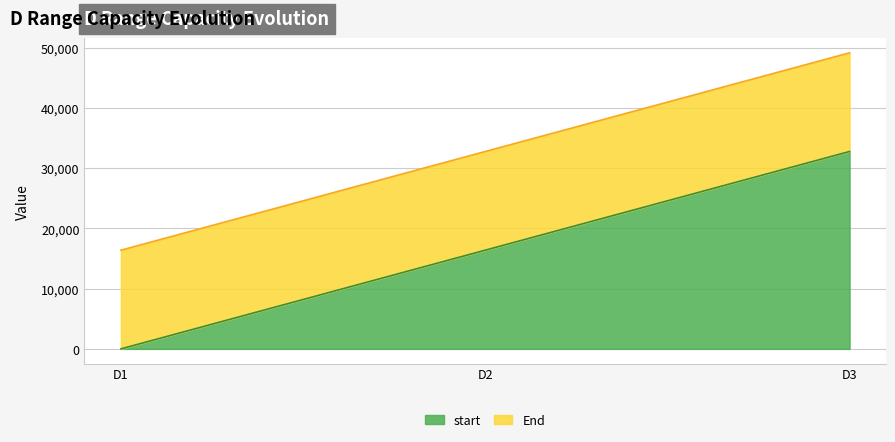

Which series changed the most between D2 and D3?

start